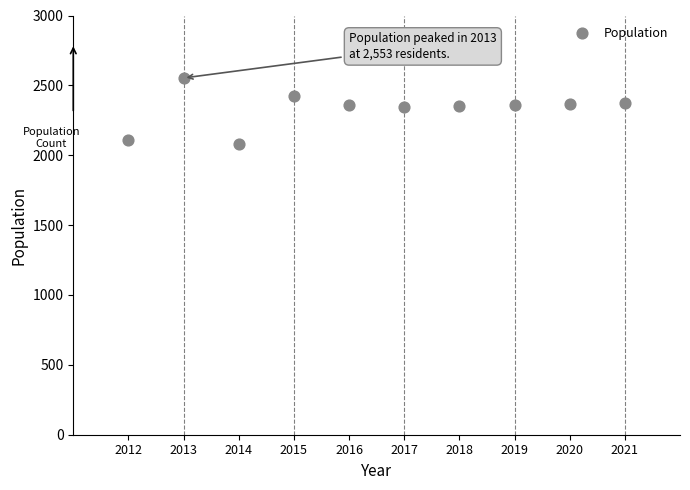

What is the range of X values (max minus min)?

9